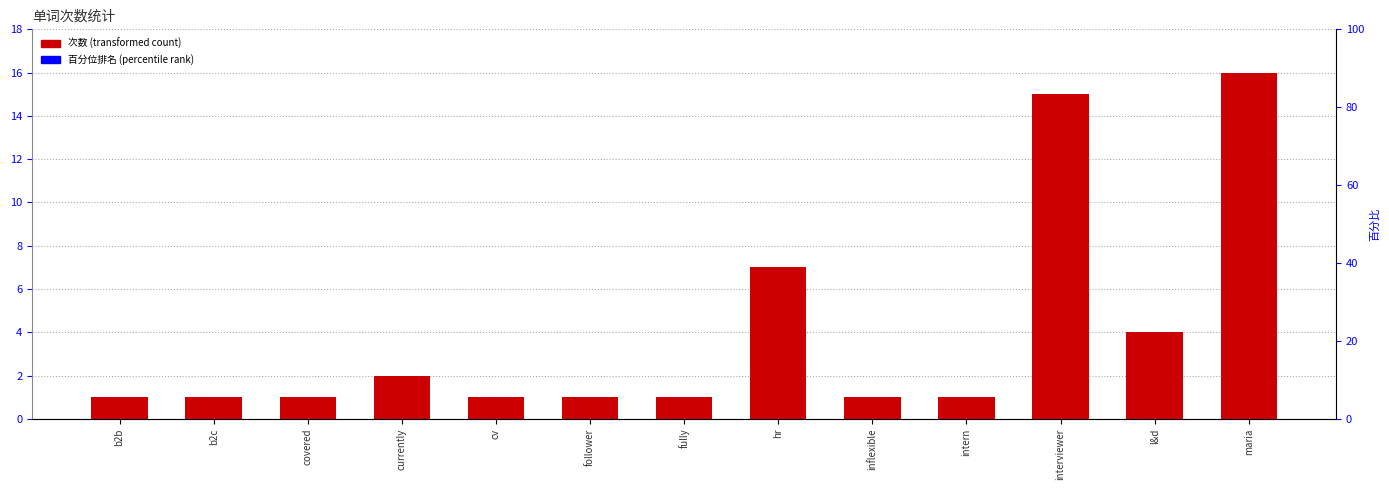

Reading right to left, what are all the values shown in this chart?

16	4	15	1	1	7	1	1	1	2	1	1	1